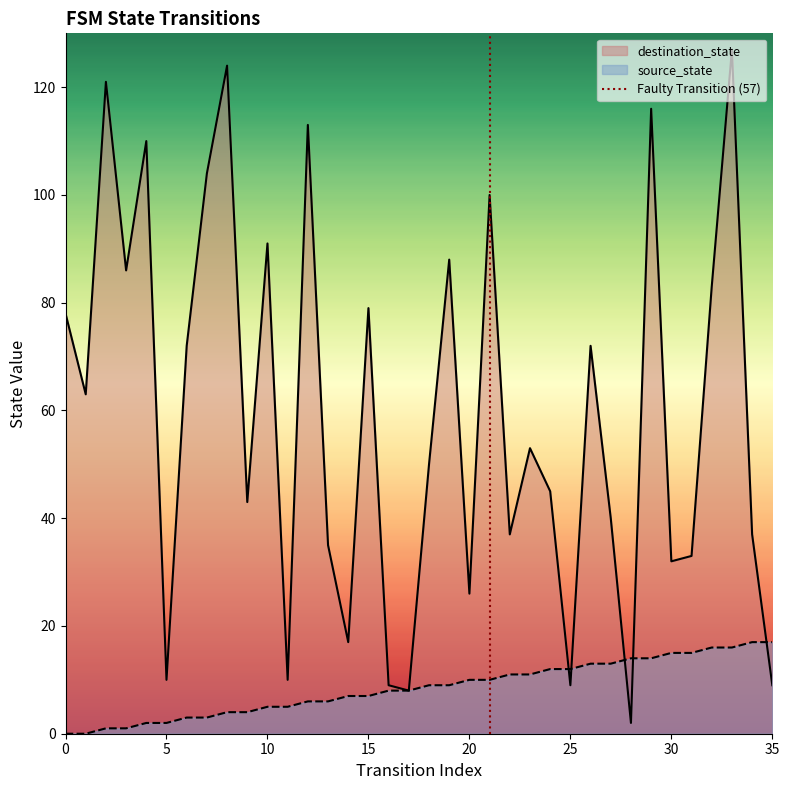

Is it true that source_state equals 17 at 35?

True